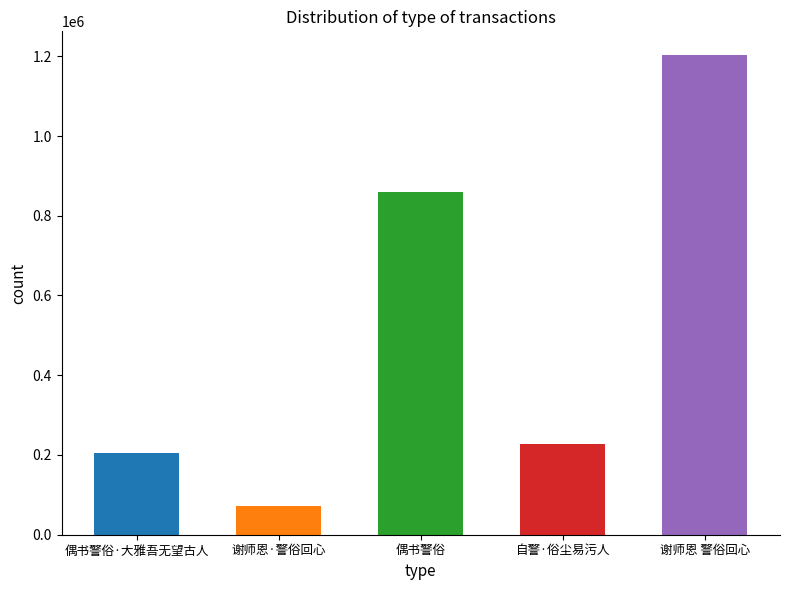

What is the value of the 4th bar from the left?

226724